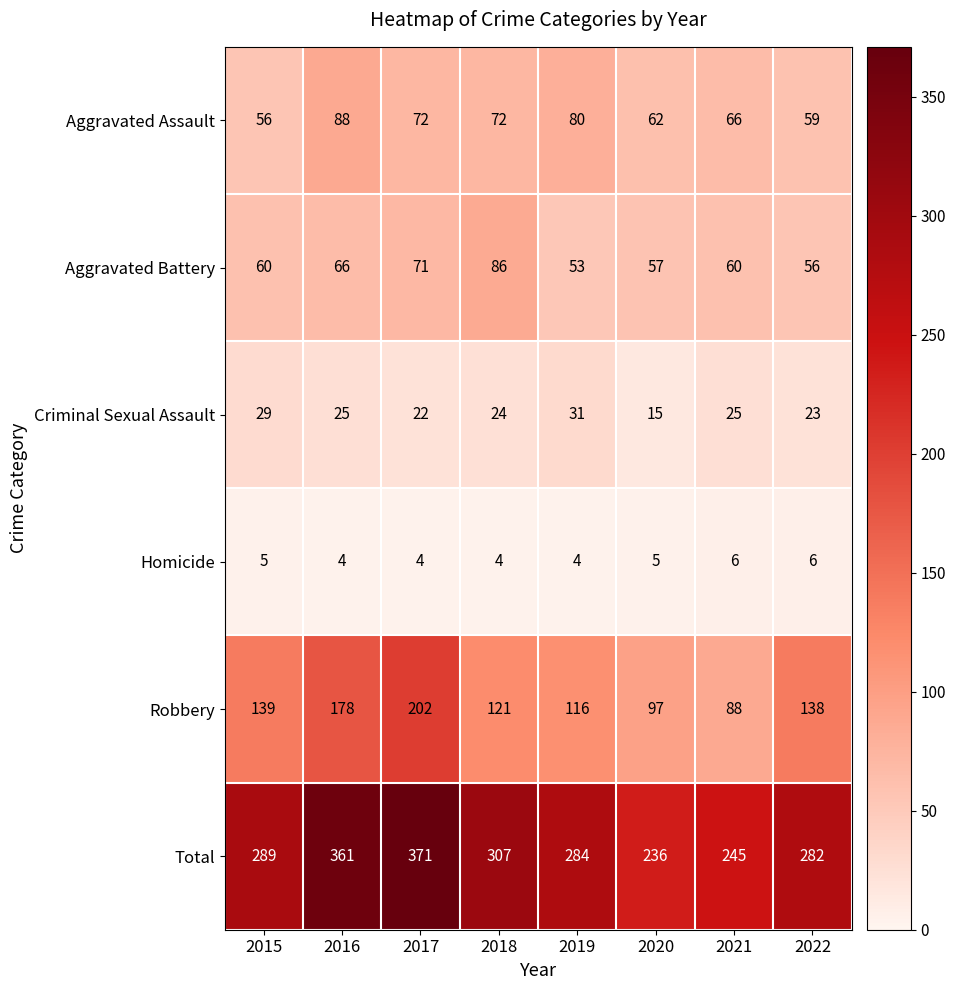

Which series changed the most between 2017 and 2021?

Total